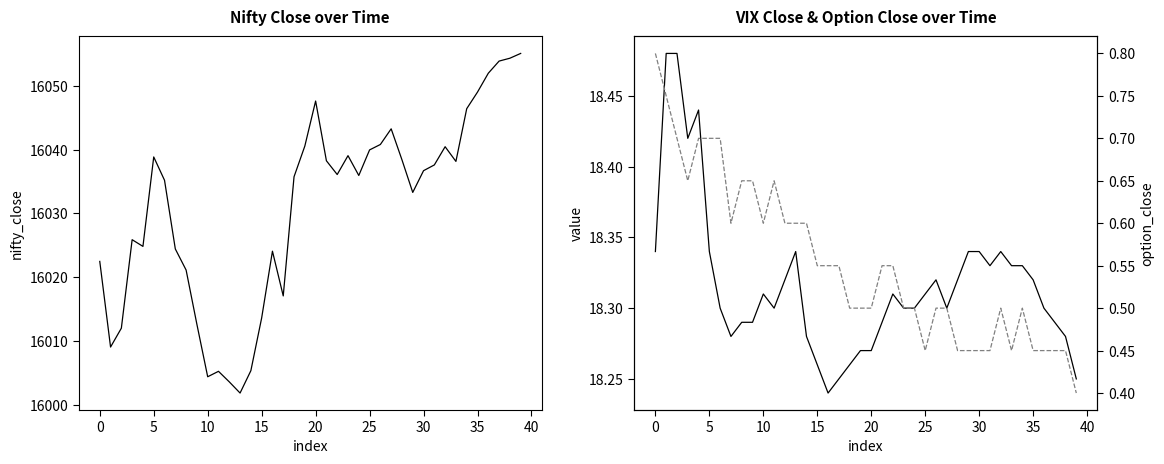

At which label is option_close closest to 0?

39